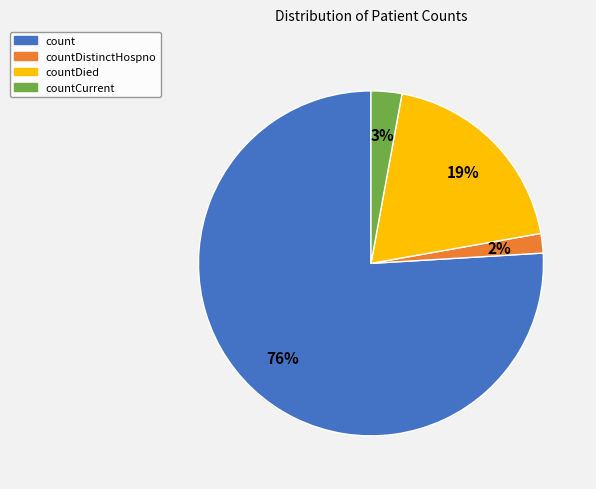

The countCurrent slice represents 18% of the pie. True or false?

False